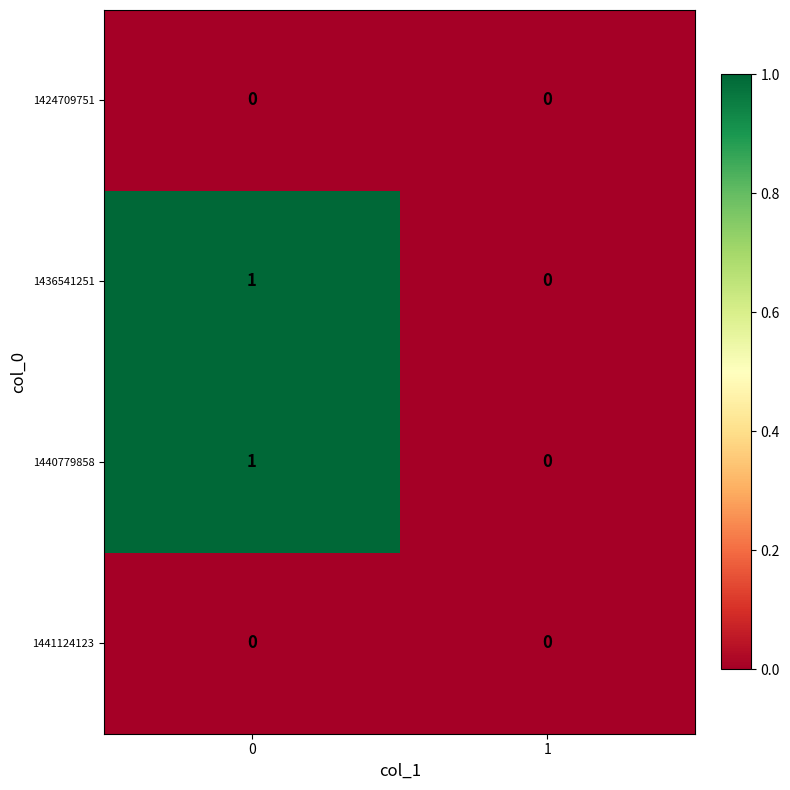

Reading left to right, extract all data points from this chart.

1424709751: 0	0
1436541251: 1	0
1440779858: 1	0
1441124123: 0	0